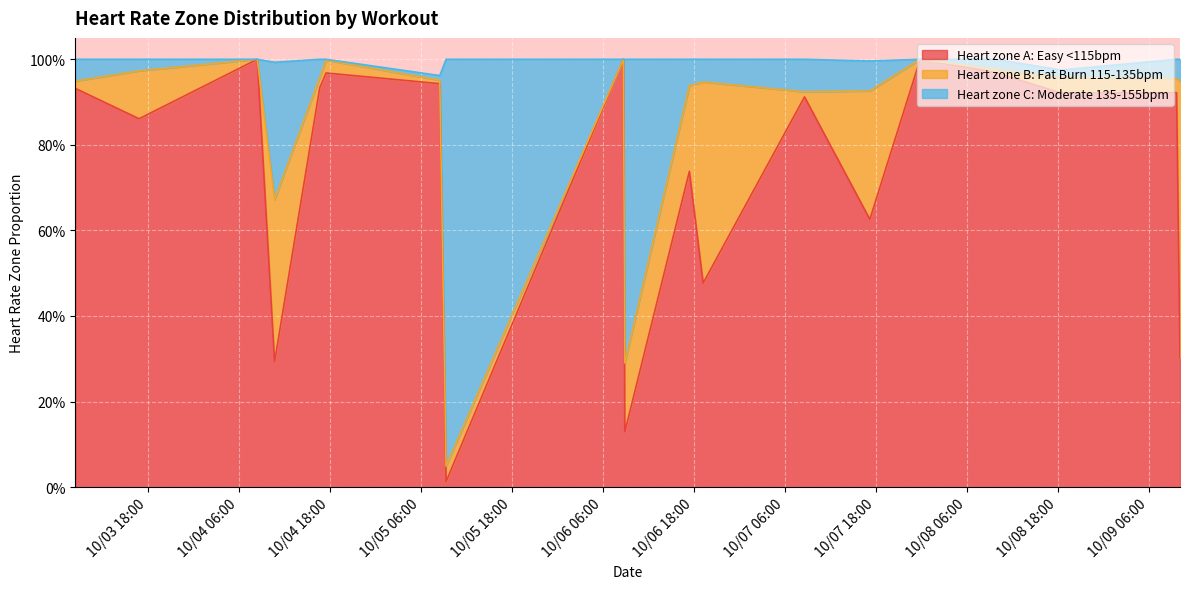

Between 2022-10-06 17:27 and 2022-10-05 09:22, which is larger?

2022-10-06 17:27